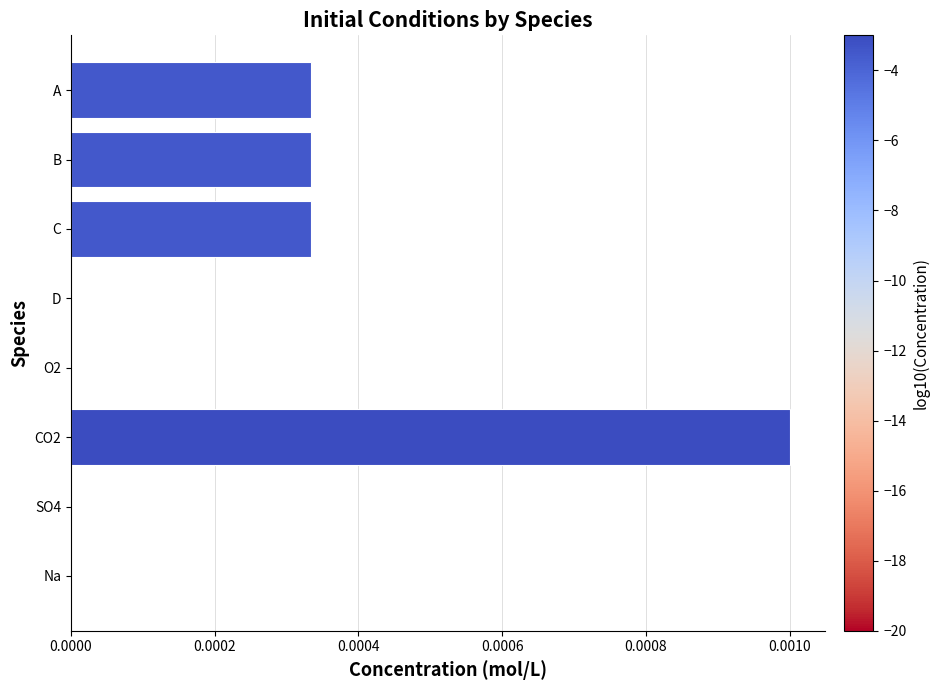

Which has a higher value, C or D?

C